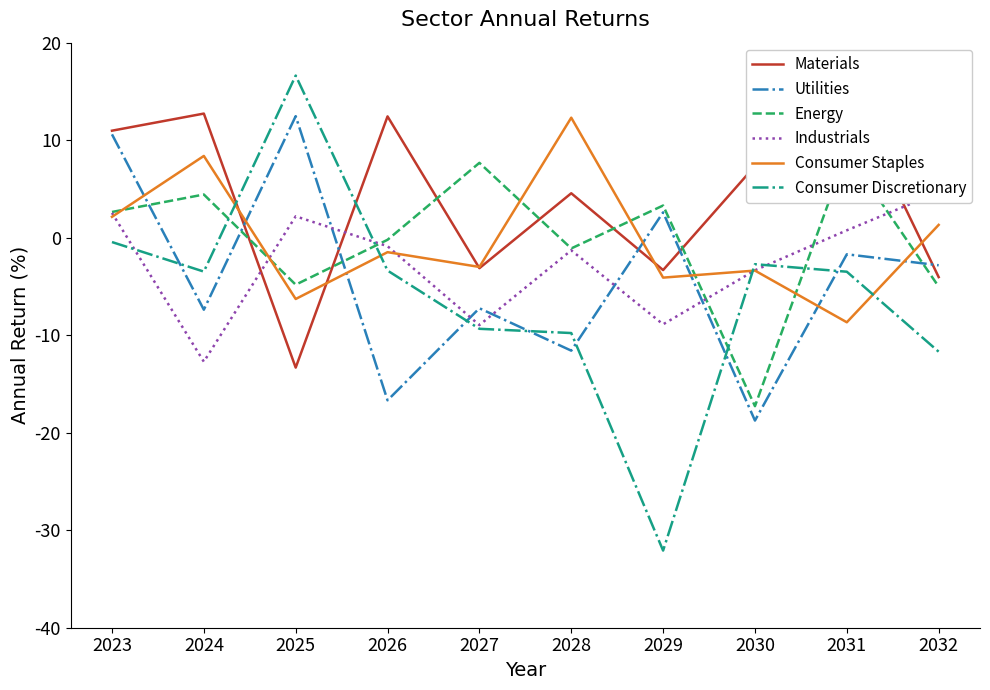

Which category has the highest value in the Industrials series?

2032